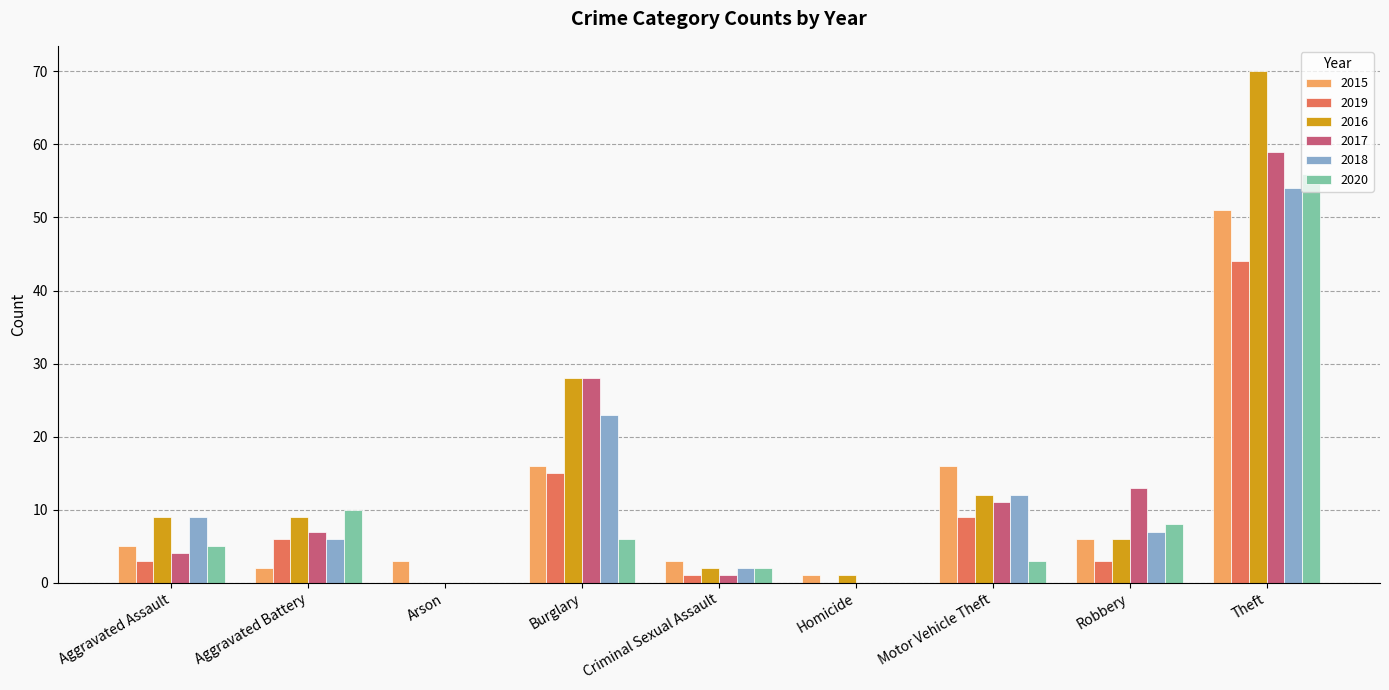

At which category is the sum across all series the highest?

Theft